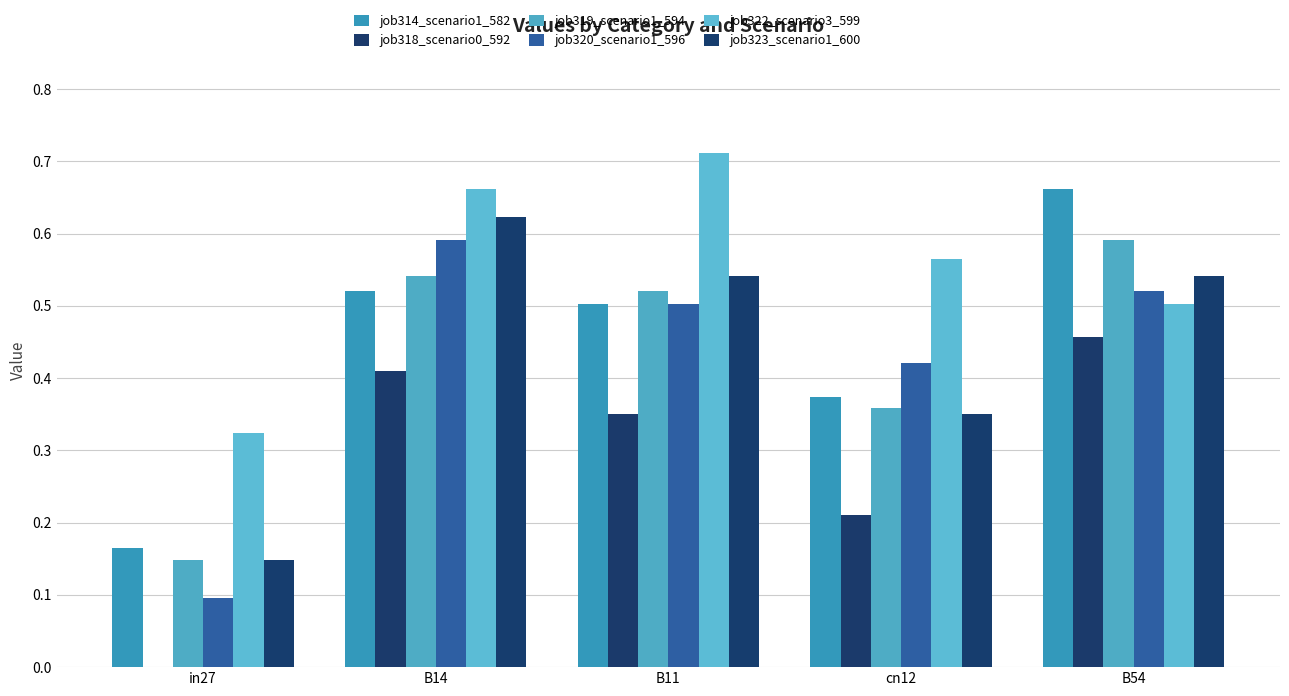

How many values in the job318_scenario0_592 series exceed 0?

4